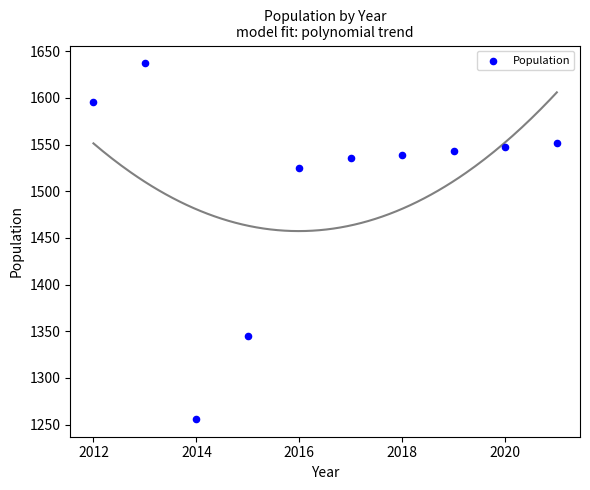

What is the range of Y values (max minus min)?

381